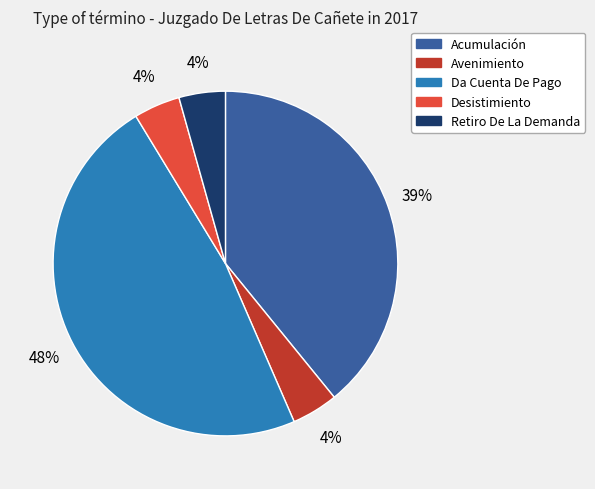

Which slice is the largest?

Da Cuenta De Pago